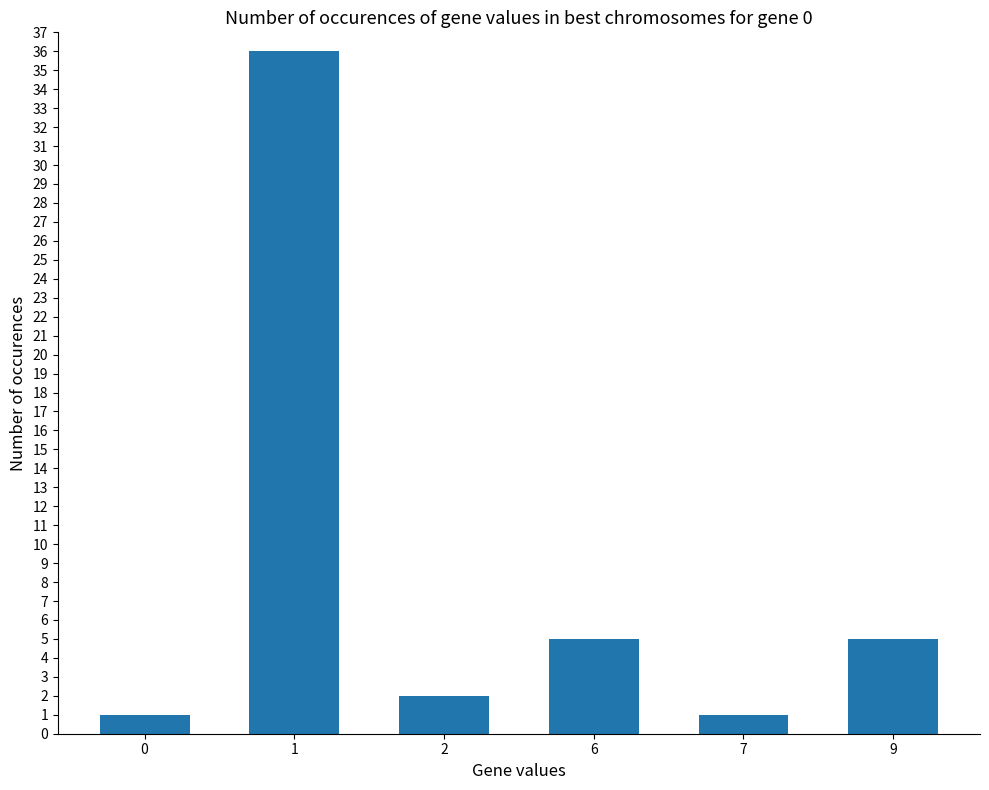

What is the sum of the values at 9 and 6?

10